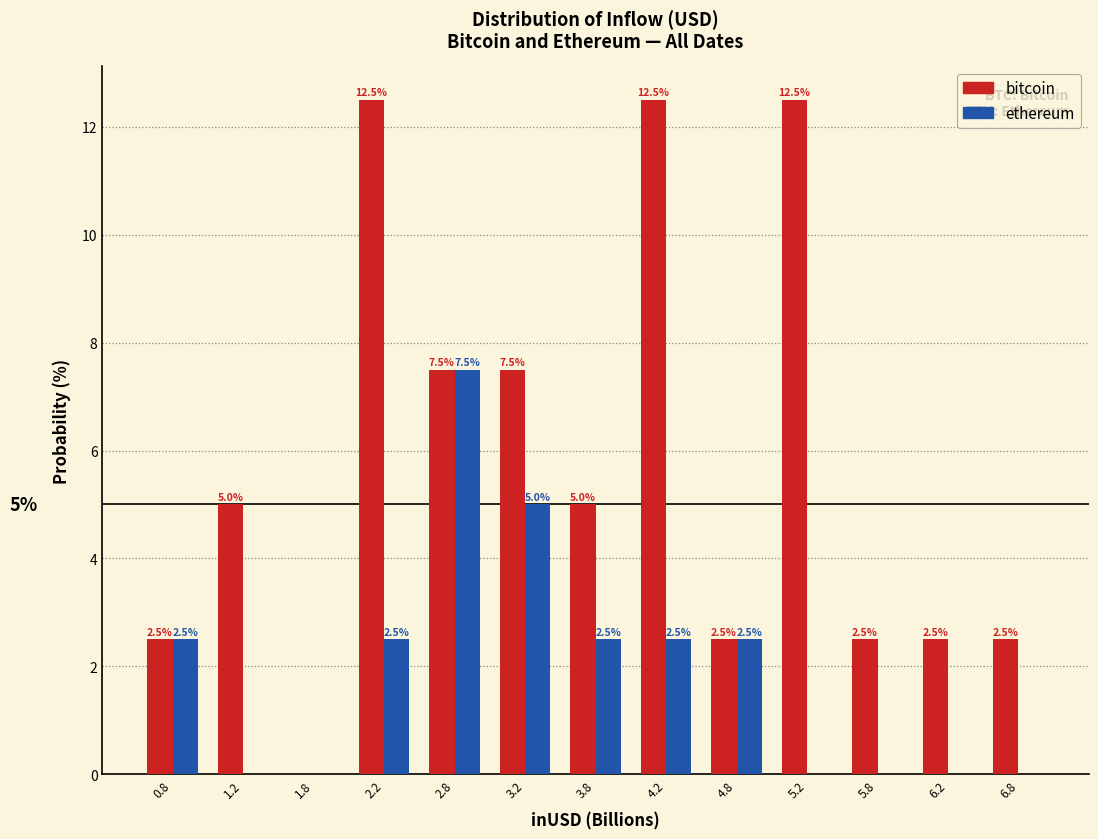

In the ethereum series, which range on the x-axis has the tallest bar?

2.5 to 3.0